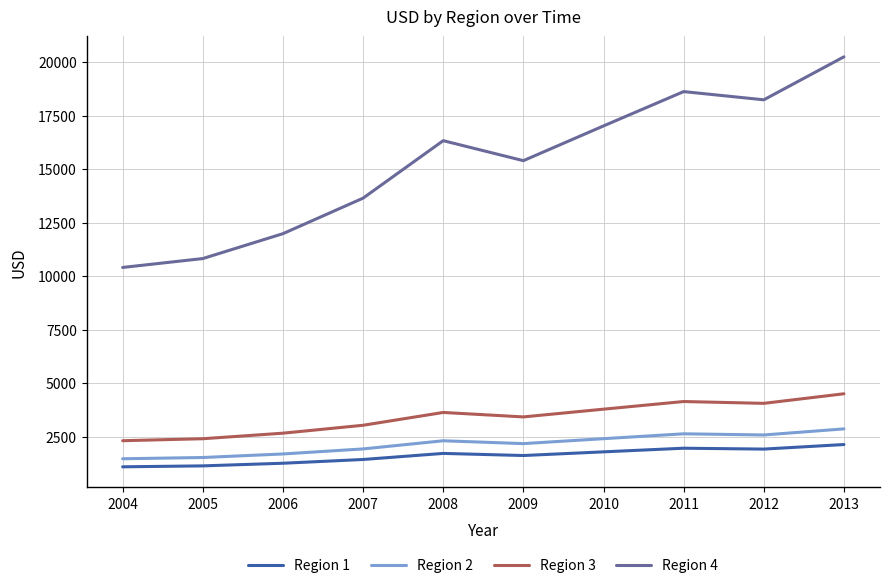

True or false: Region 4 has a value of 15407.5 at 2009.

True